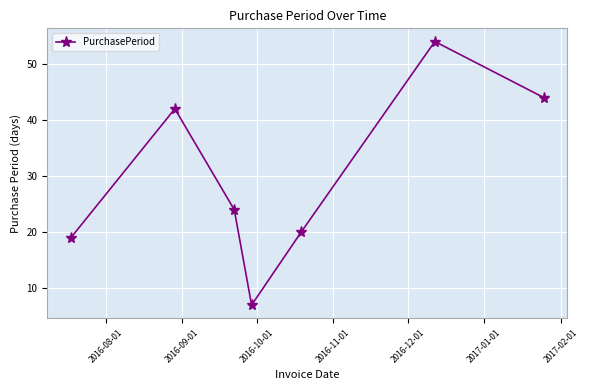

How many interior local valleys (lower than both neighbors) does the data have?

1